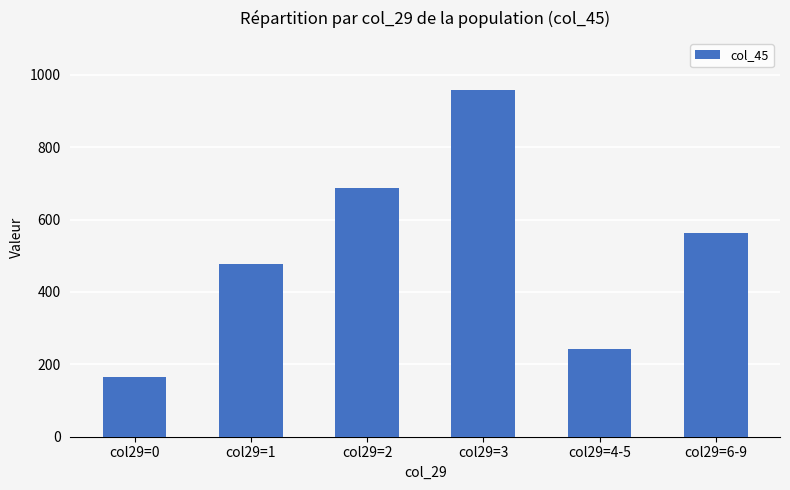

What is the ratio of the value at col29=4-5 to the value at col29=6-9?

0.4